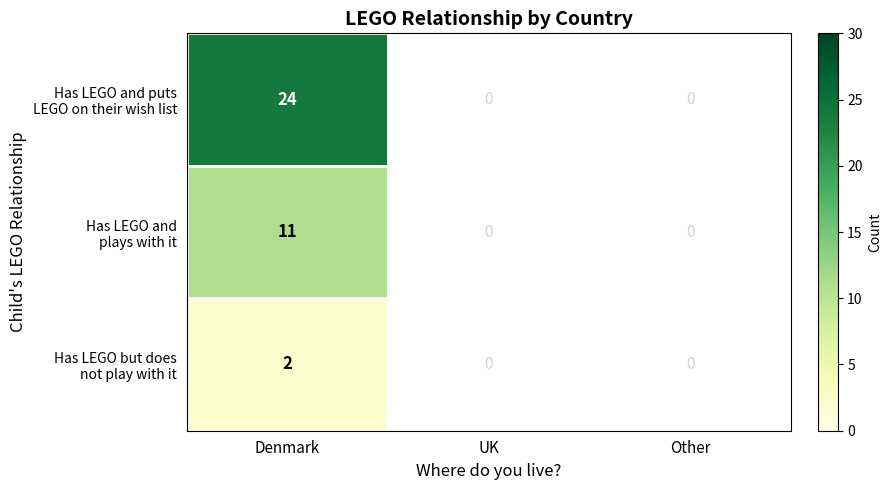

At which category is the sum across all series the highest?

Denmark